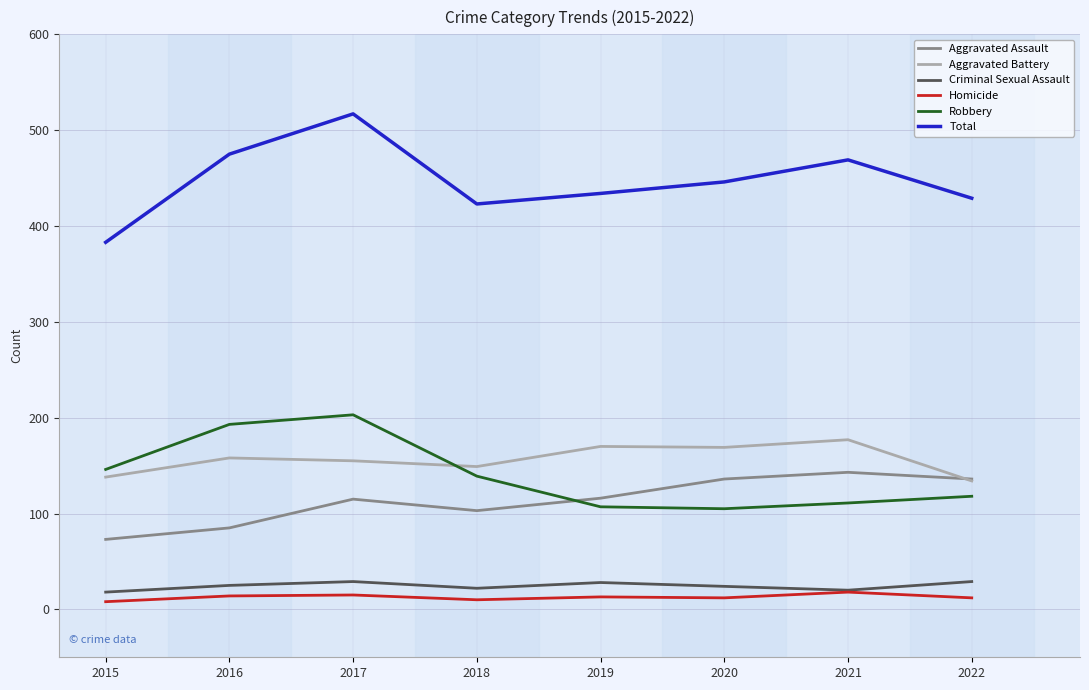

True or false: Homicide and Aggravated Assault cross at least once.

False